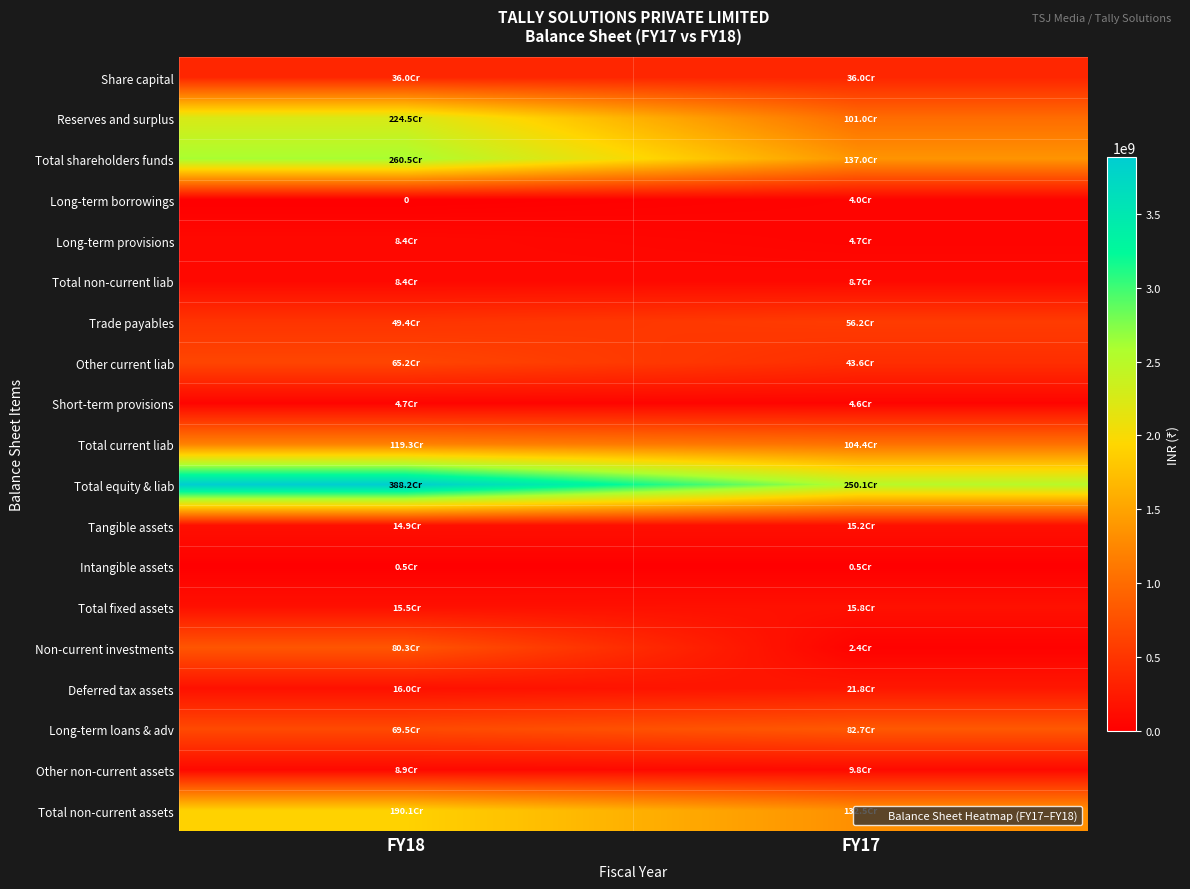

At which category is the sum across all series the highest?

FY18